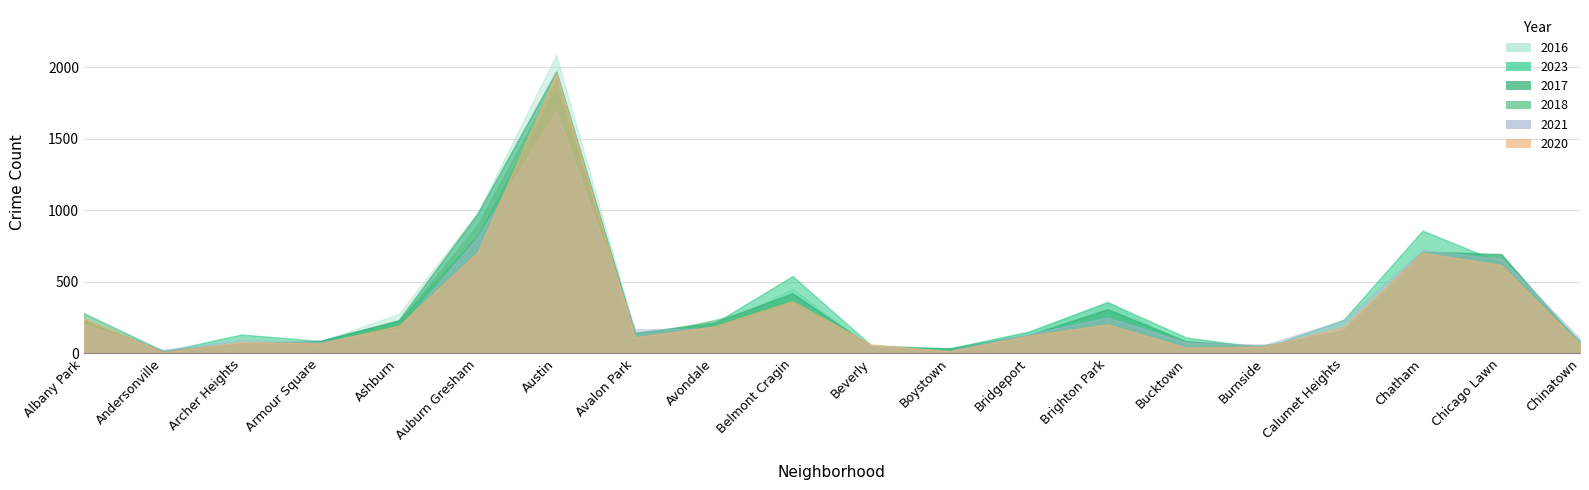

What is the sum of the 2021 values at Brighton Park and Chinatown?

354